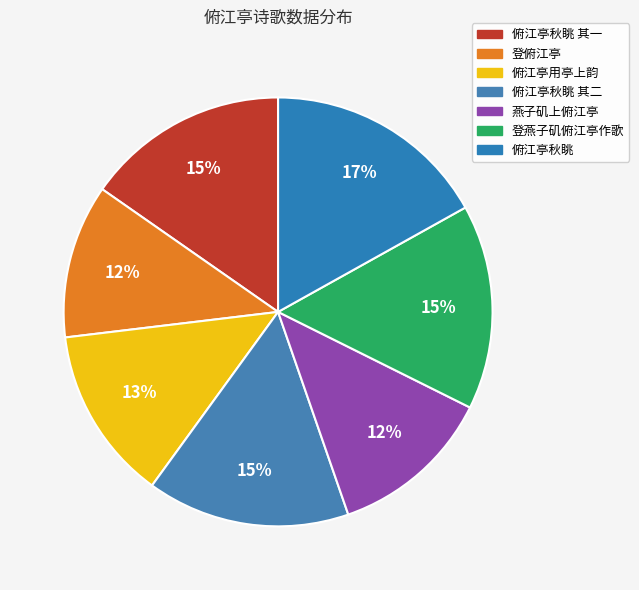

Is the sum of 俯江亭秋眺 其二 and 俯江亭用亭上韵 greater than half?

No